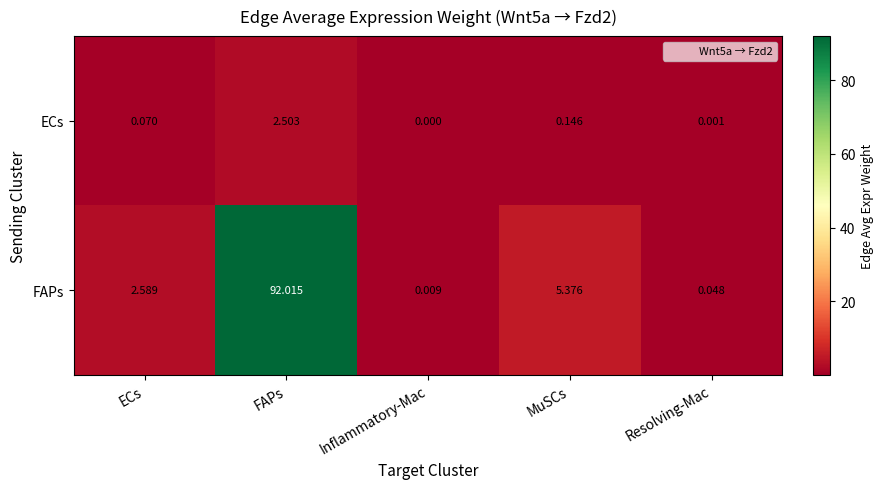

At which category is the sum across all series the highest?

FAPs